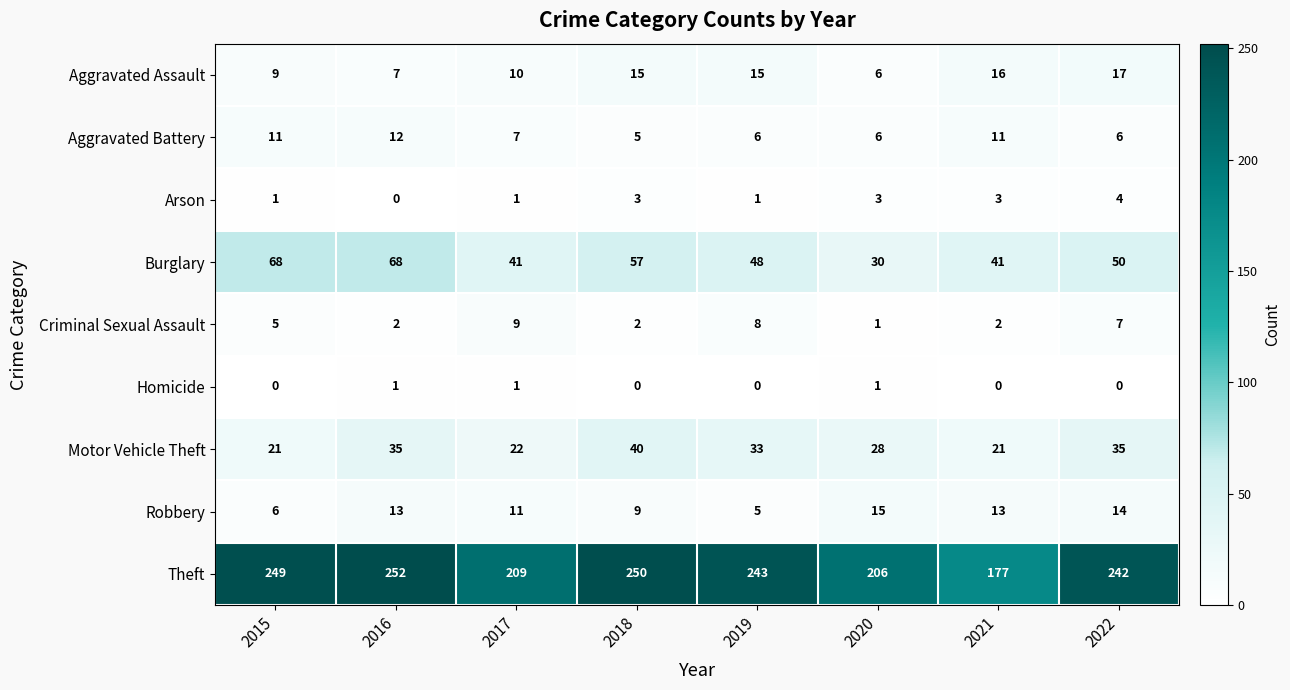

Between 2016 and 2019, which series saw the biggest shift?

Burglary